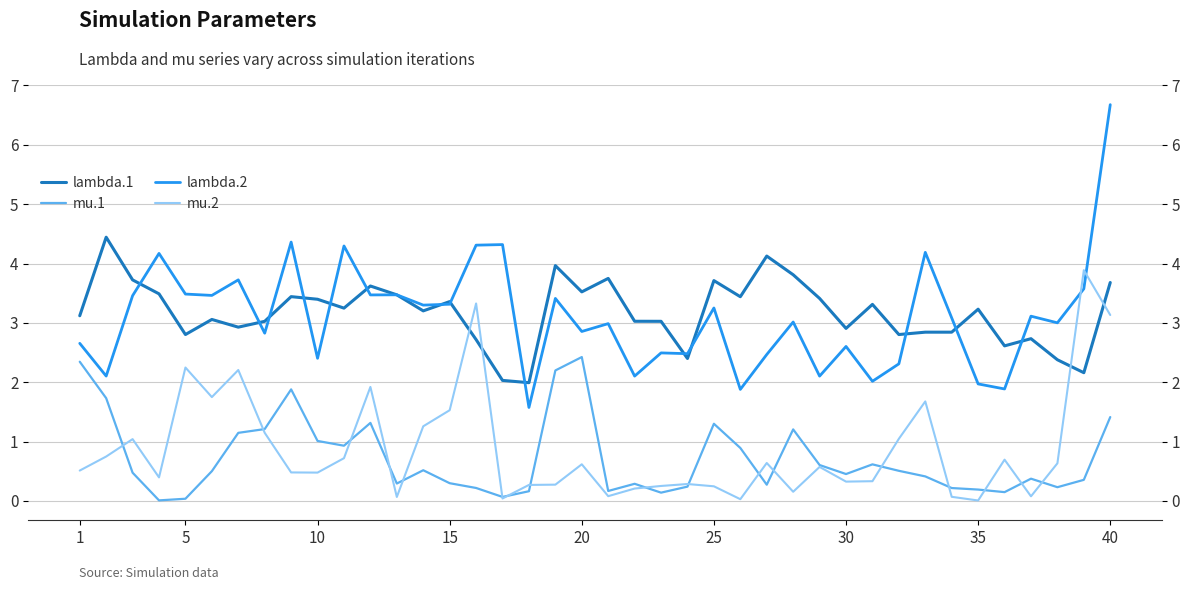

Where does the lambda.1 series first go above 3?

1